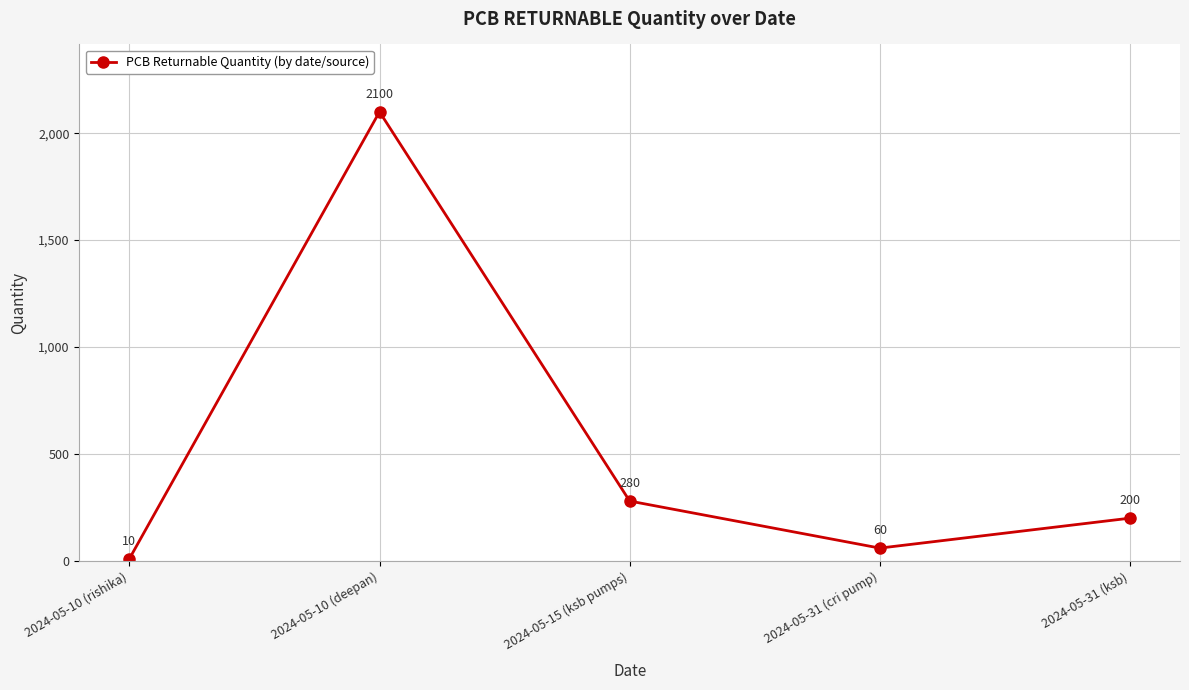

List the labels in order of value, largest first.

2024-05-10 (deepan), 2024-05-15 (ksb pumps), 2024-05-31 (ksb), 2024-05-31 (cri pump), 2024-05-10 (rishika)